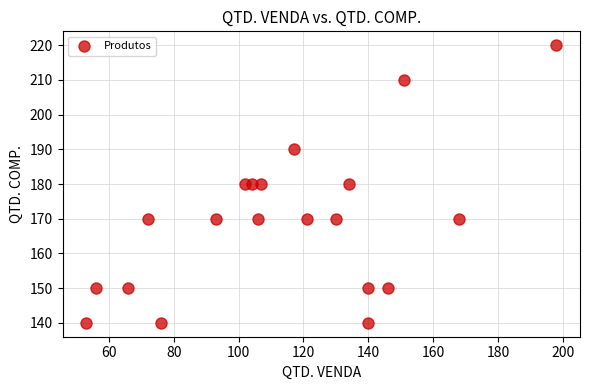

What is the range of X values (max minus min)?

145